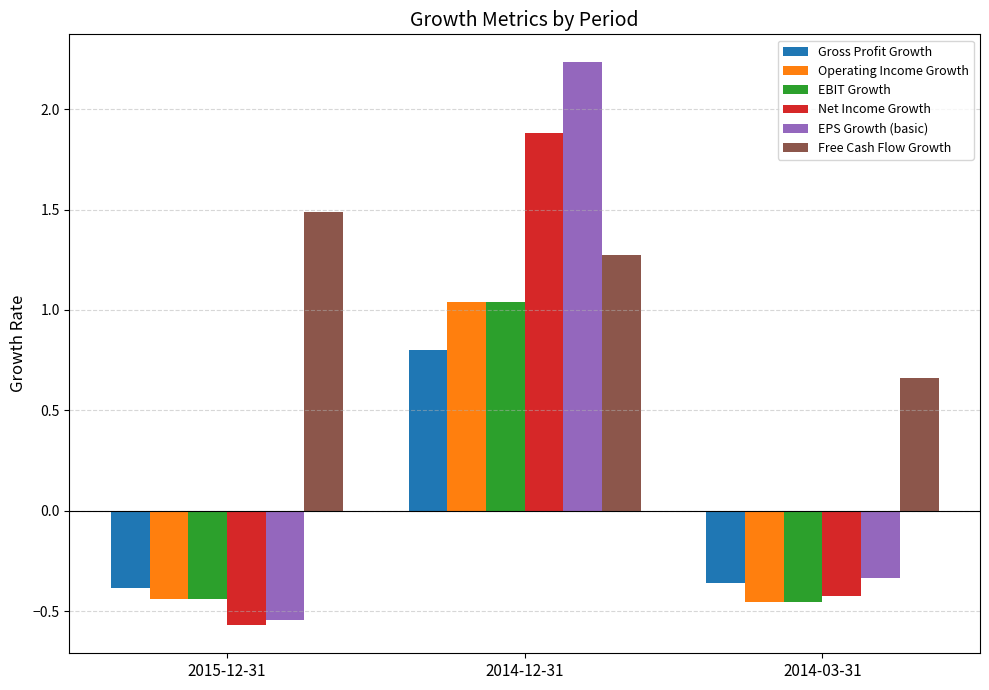

At which category is the sum across all series the highest?

2014-12-31